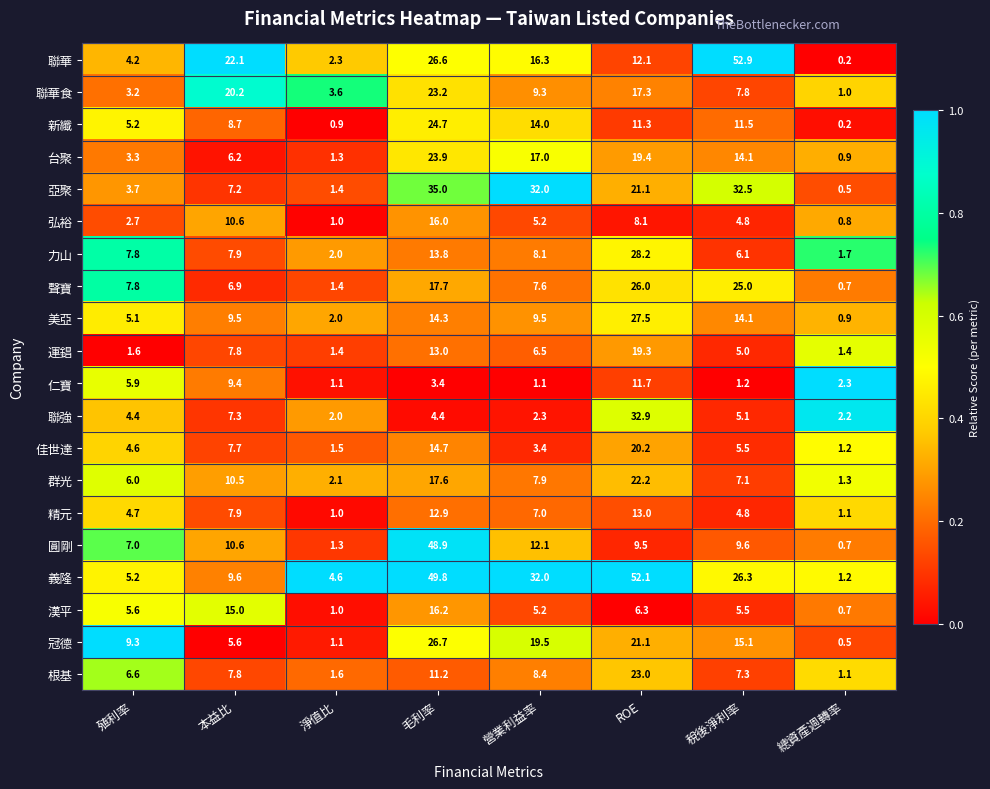

At how many categories does at least one series exceed 0?

8